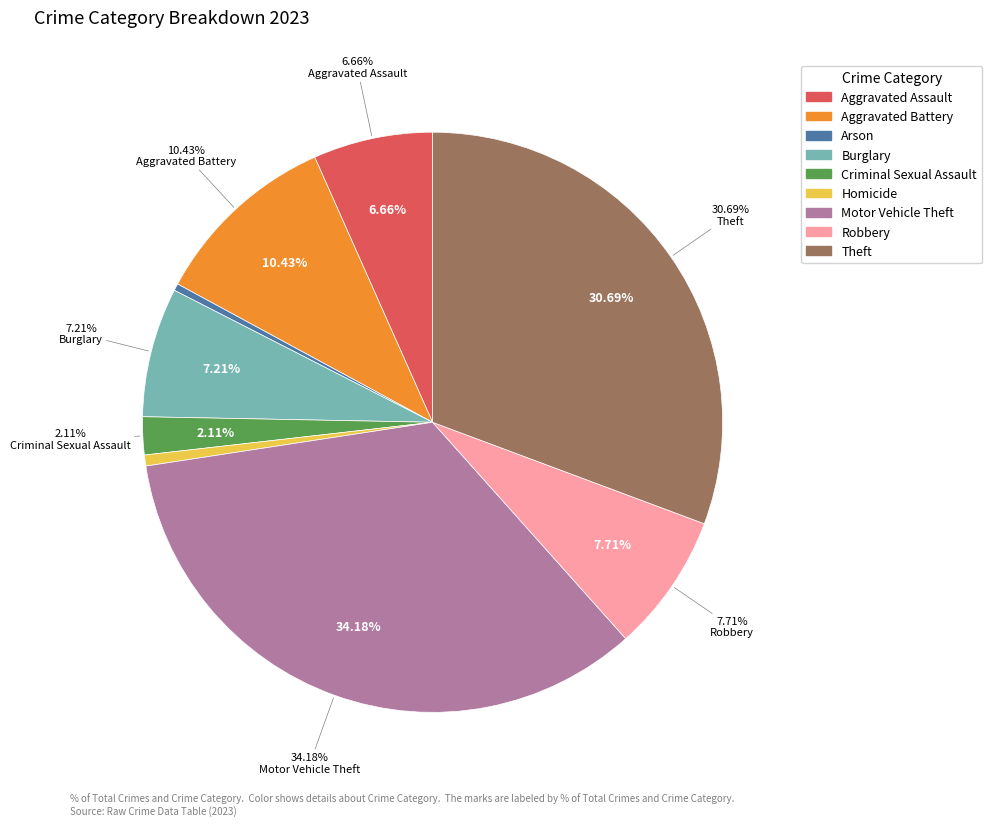

Which category has the biggest portion of the pie?

Motor Vehicle Theft